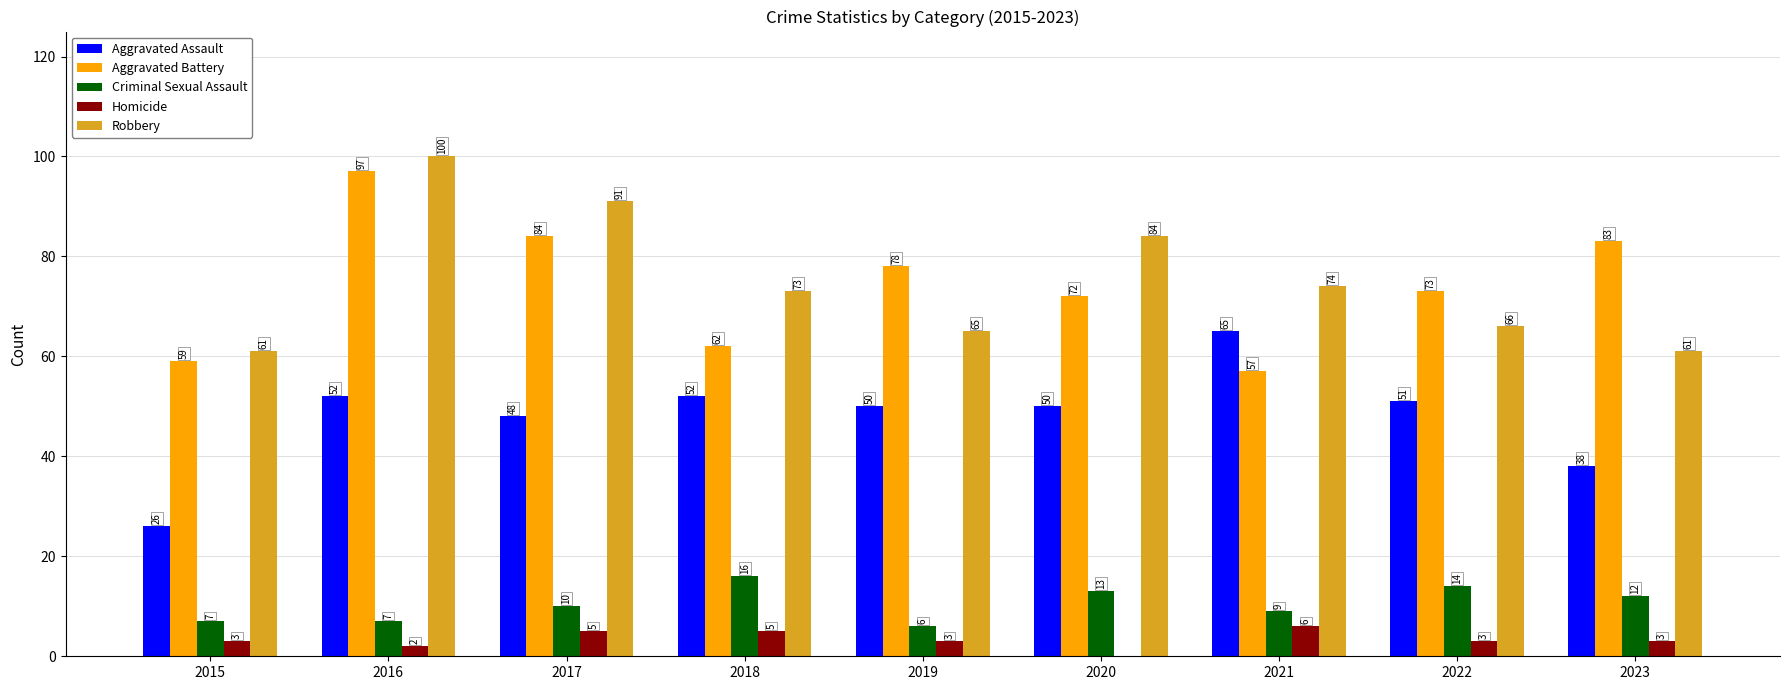

What is the difference between the Aggravated Assault values at 2019 and 2022?

1